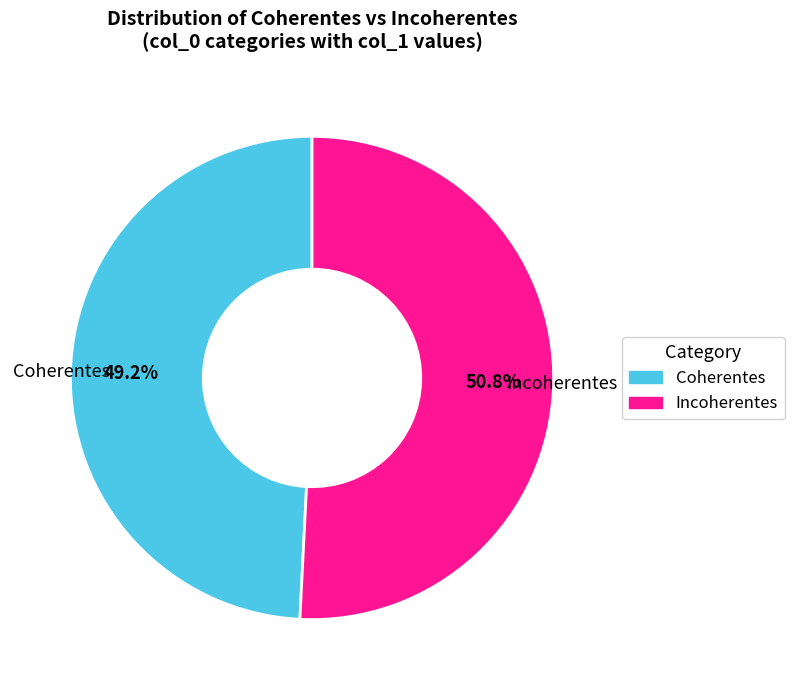

What is the largest slice in the pie chart?

Incoherentes